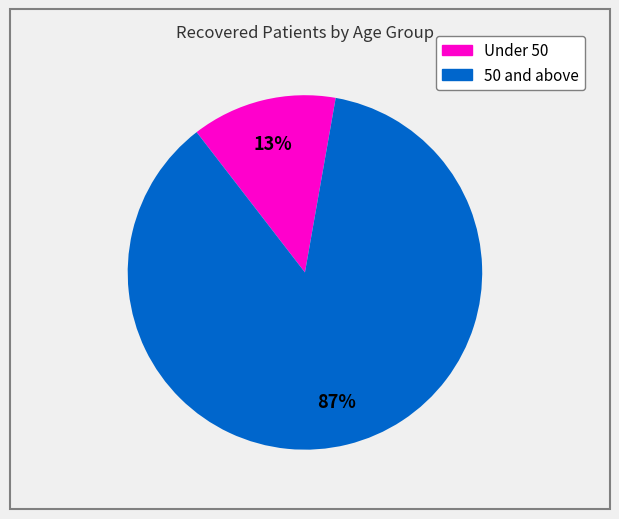

To the nearest percent, what is the difference between the largest and smallest slice percentages?

74%